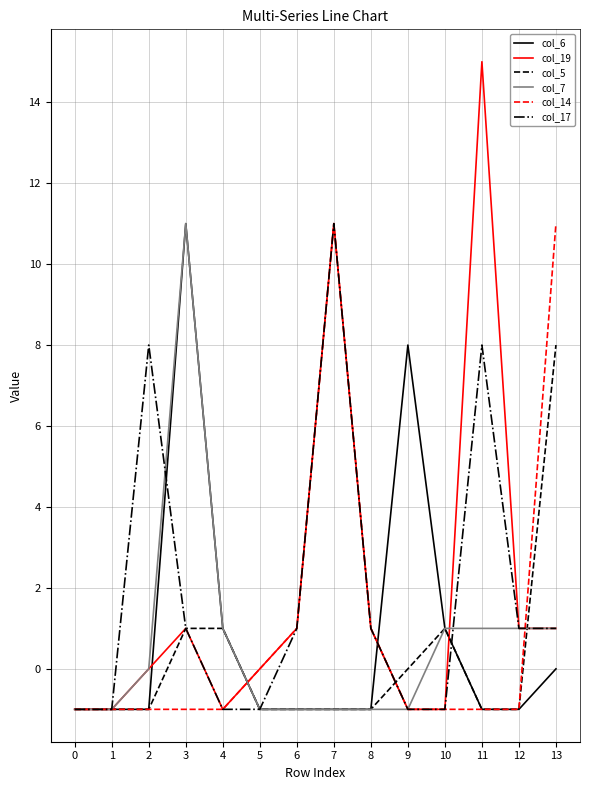

At which category does col_7 reach its first local peak?

3